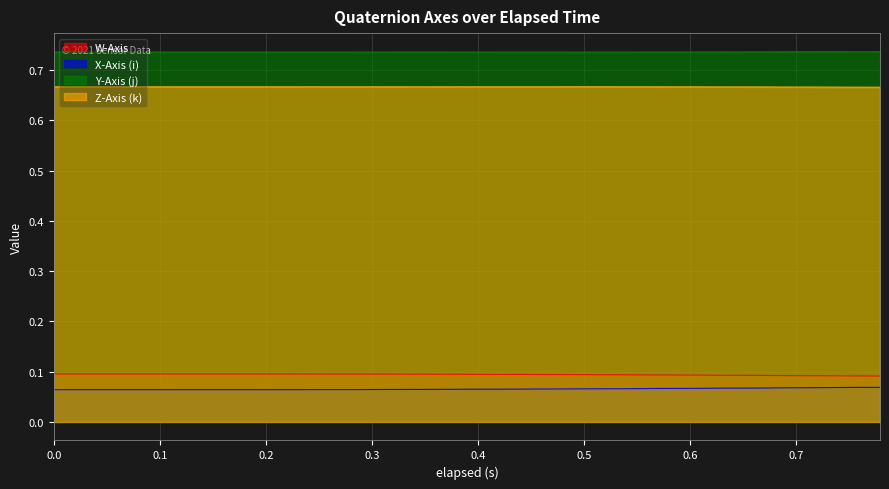

What are all the series names shown in the legend?

W-Axis, X-Axis (i), Y-Axis (j), Z-Axis (k)